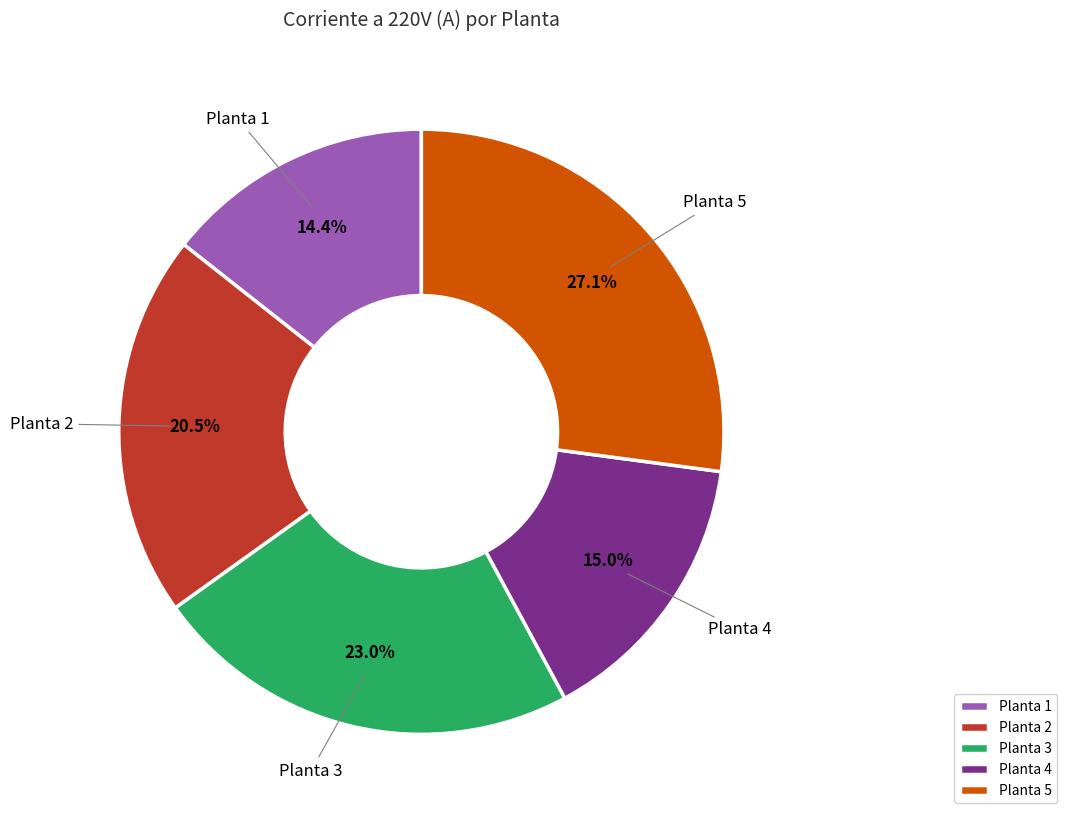

Does Planta 1 represent more than half of the total?

No